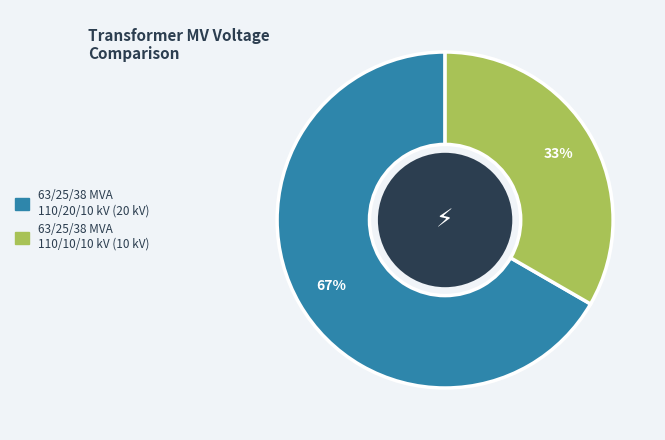

Is the sum of 63/25/38 MVA 110/10/10 kV and 63/25/38 MVA 110/20/10 kV greater than half?

Yes